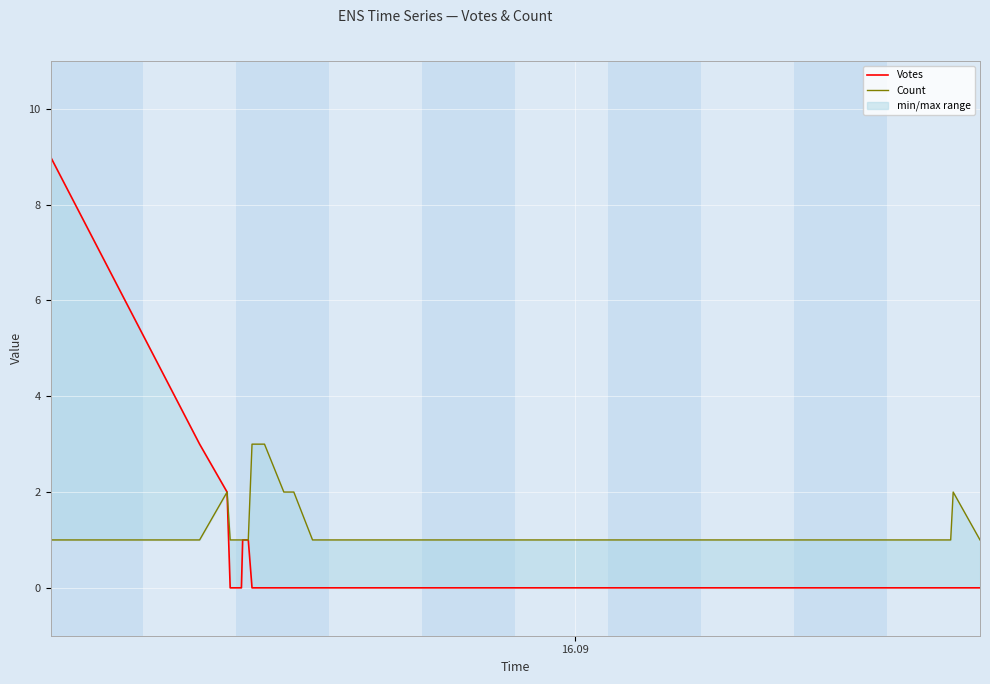

At how many categories does at least one series exceed 0?

20